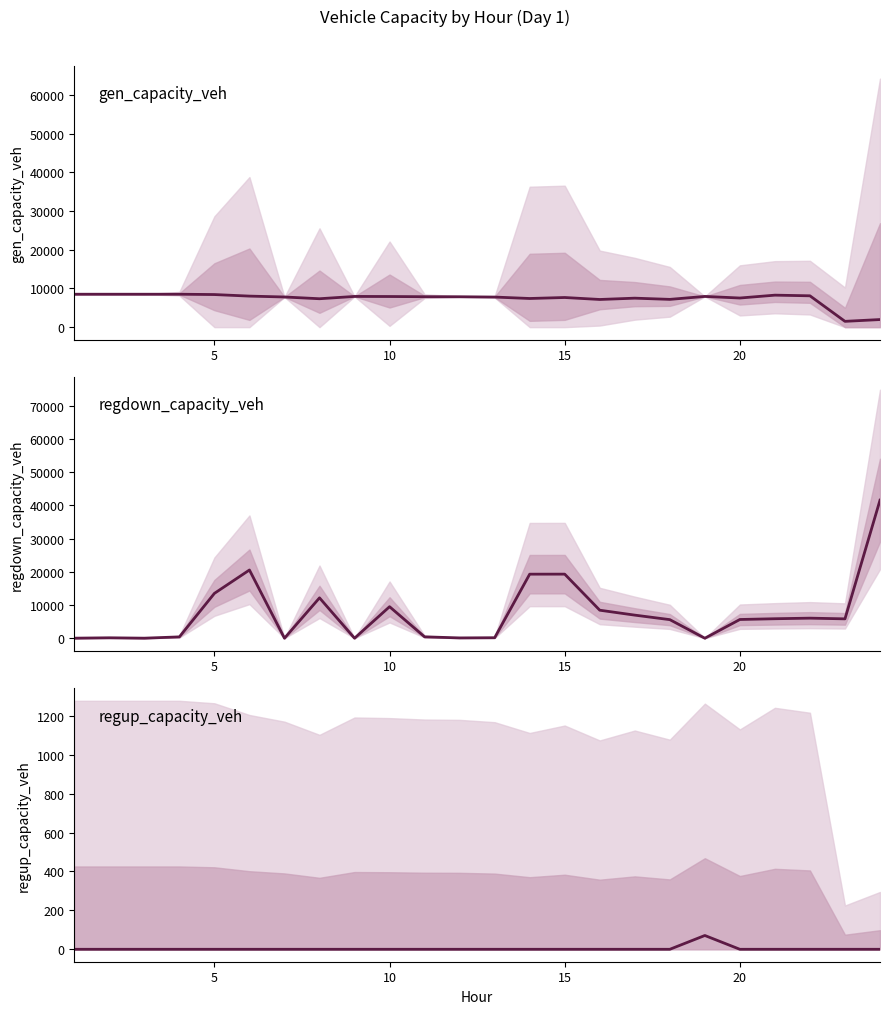

How many categories are shown in the chart?

24